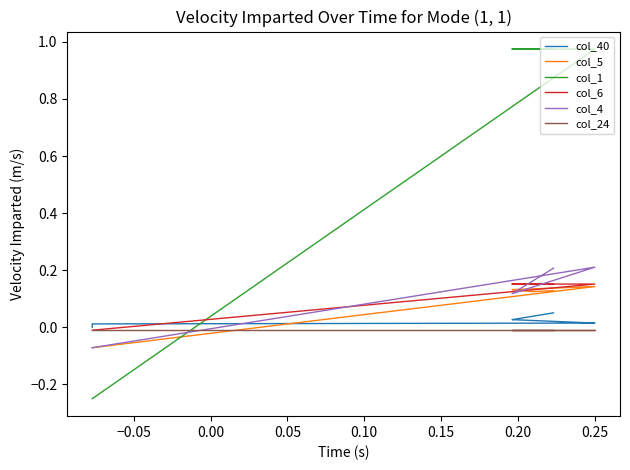

What are all the series names shown in the legend?

col_40, col_5, col_1, col_6, col_4, col_24